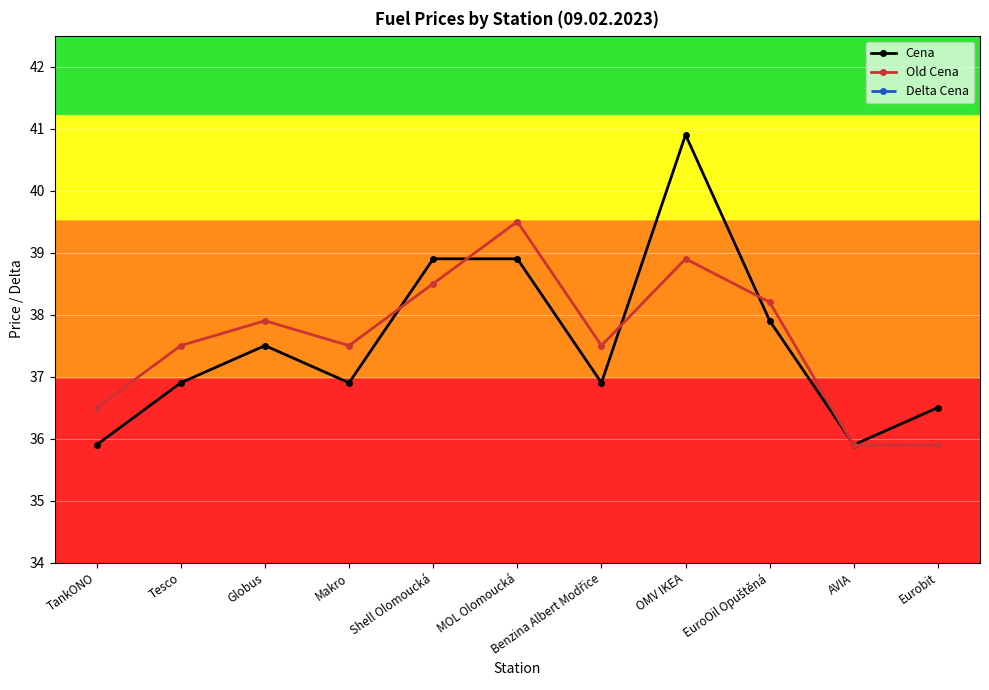

True or false: Delta Cena has a value of 0.4 at Shell Olomoucká.

True